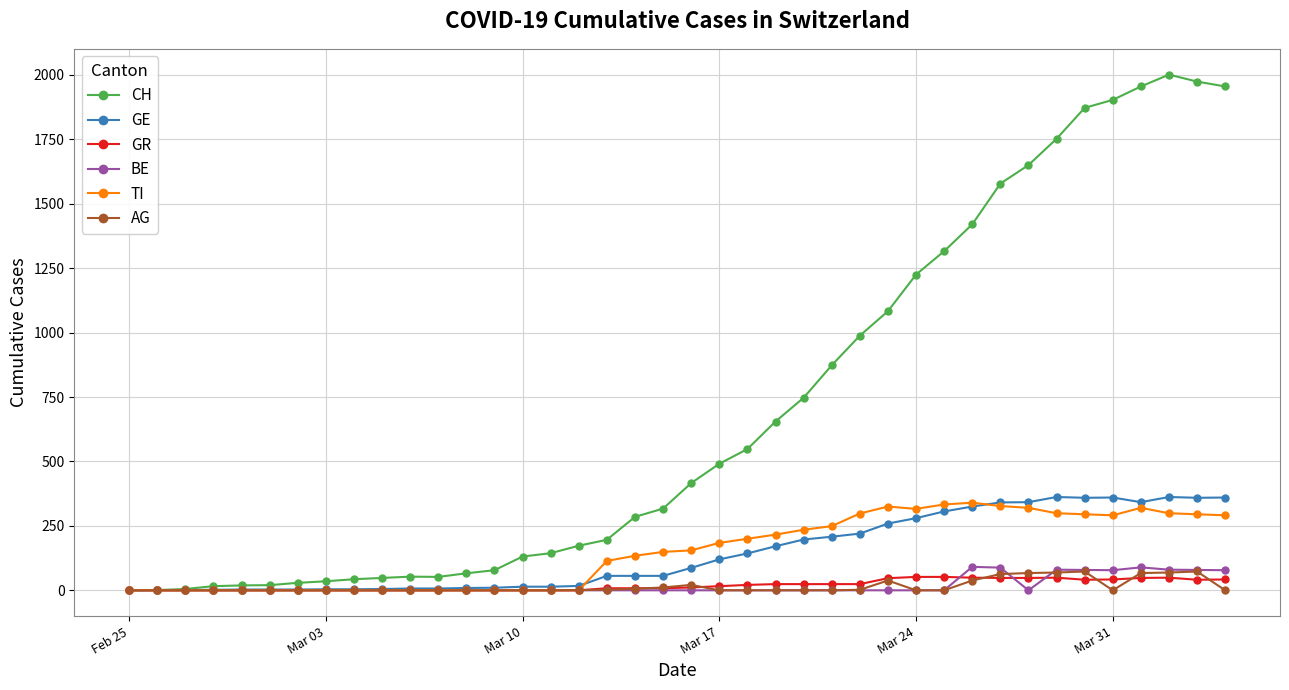

At how many categories does at least one series exceed 680?

16